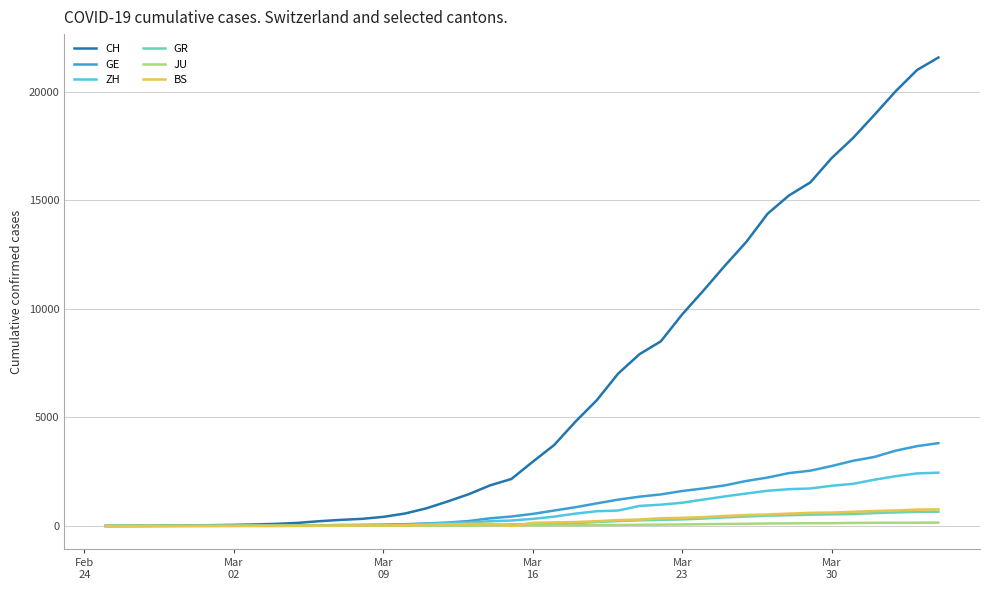

Which series has the largest total across all categories?

CH